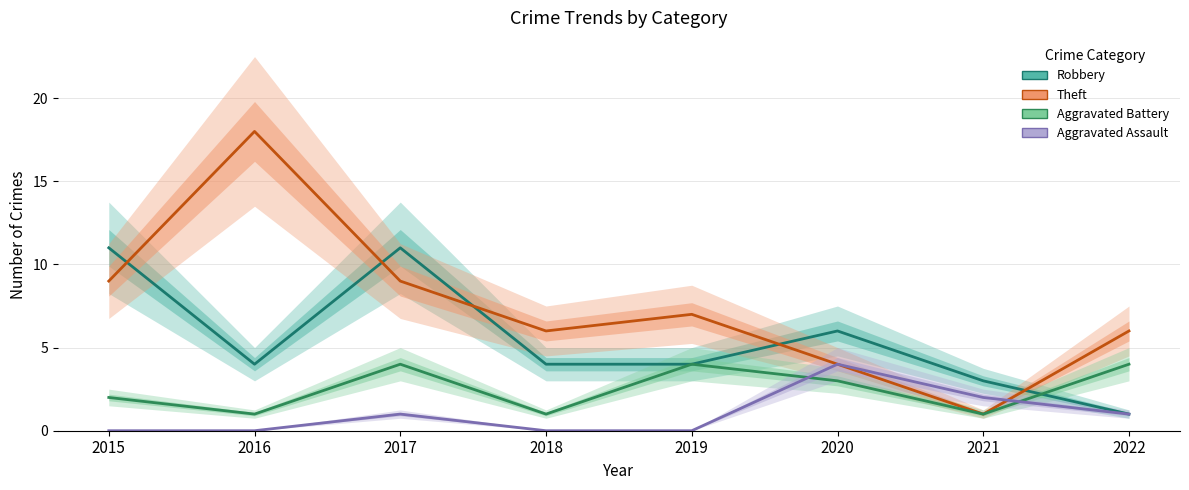

What is the sum of all Theft values?

60